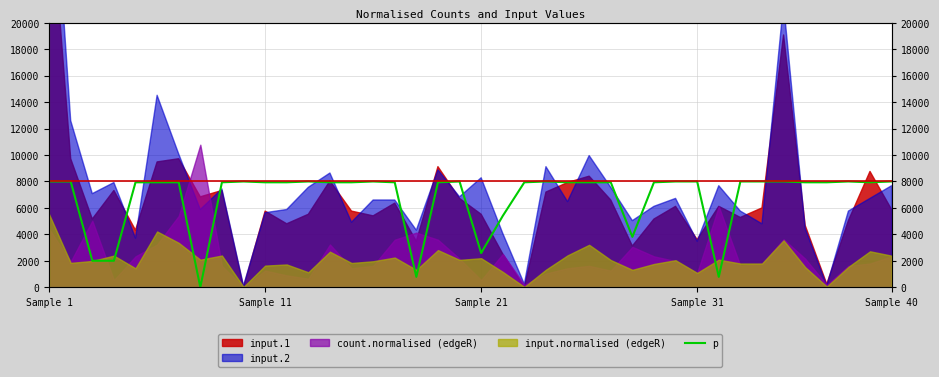

How many lines are shown in the chart?

1